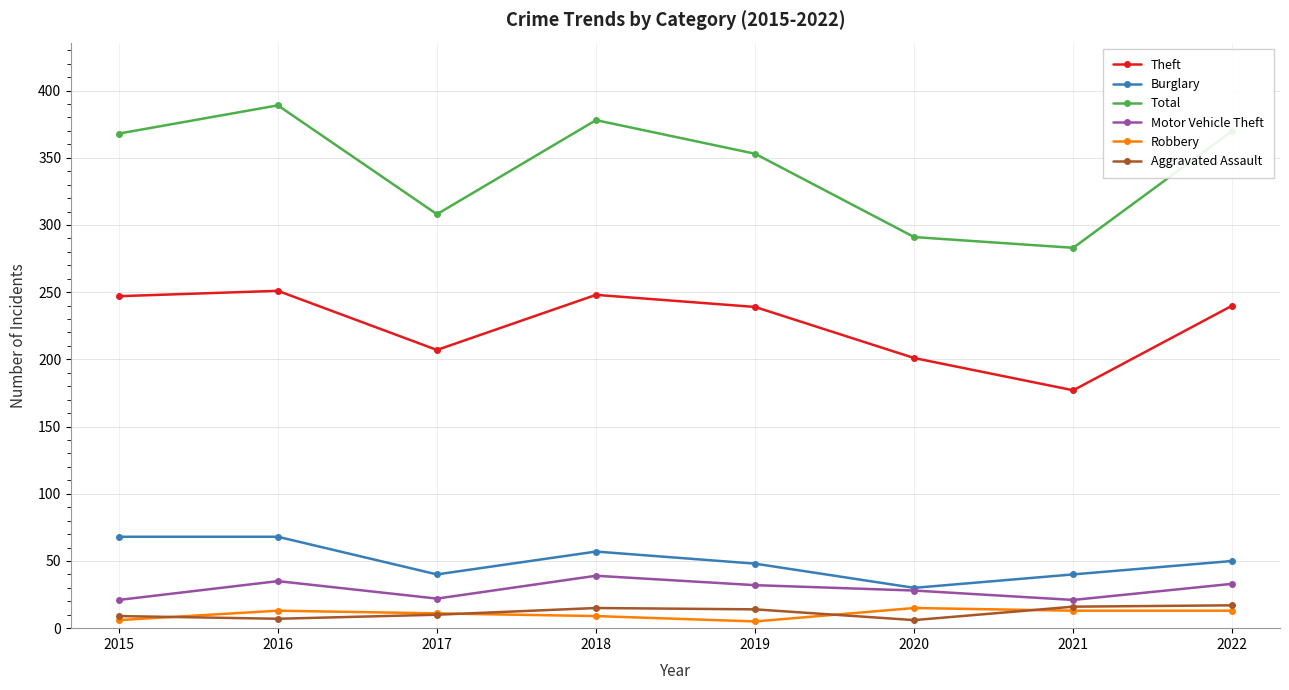

What is the value of the Burglary point at the 6th from the left?

30